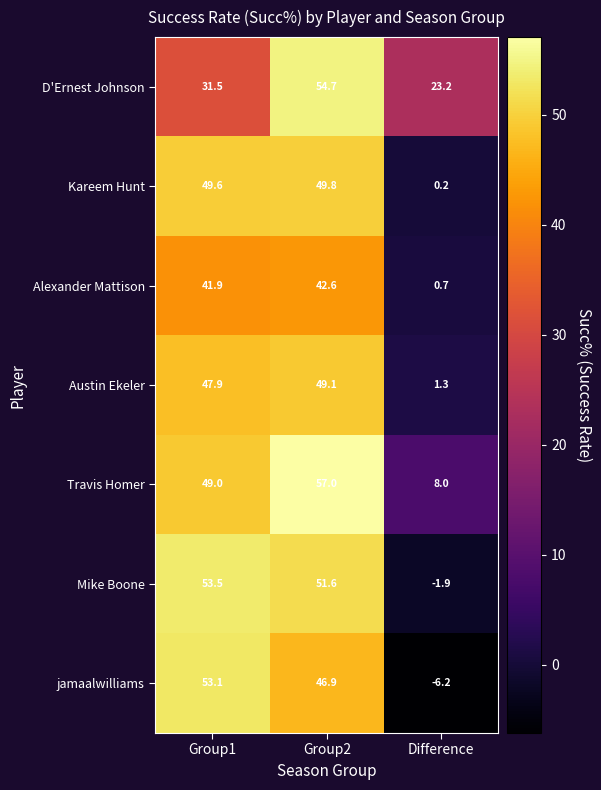

How many data points in Alexander Mattison are above 41?

2